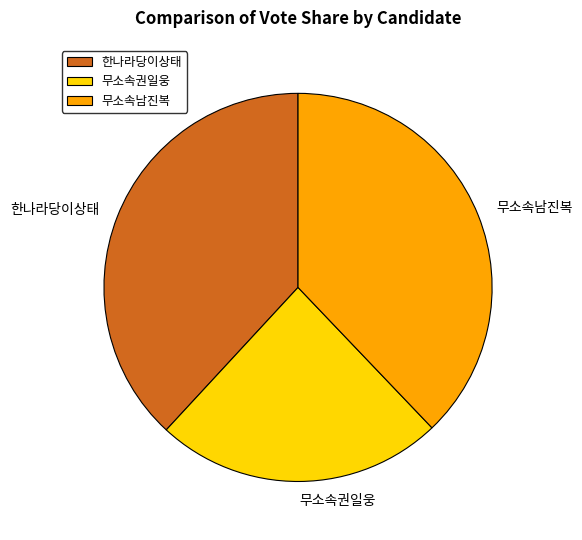

Is 무소속권일웅 the majority of the pie?

No